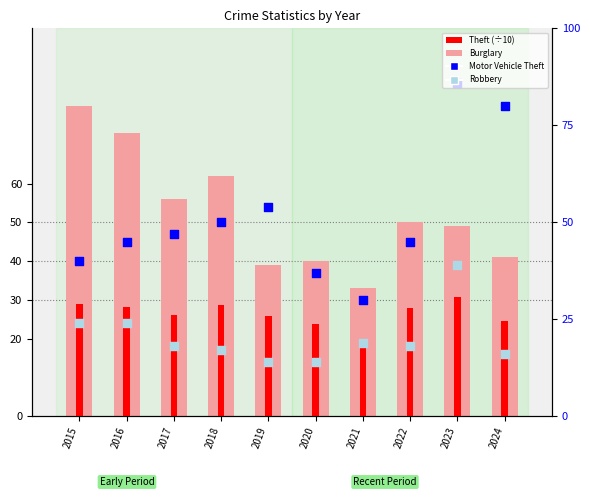

At how many categories does at least one series exceed 85?

1